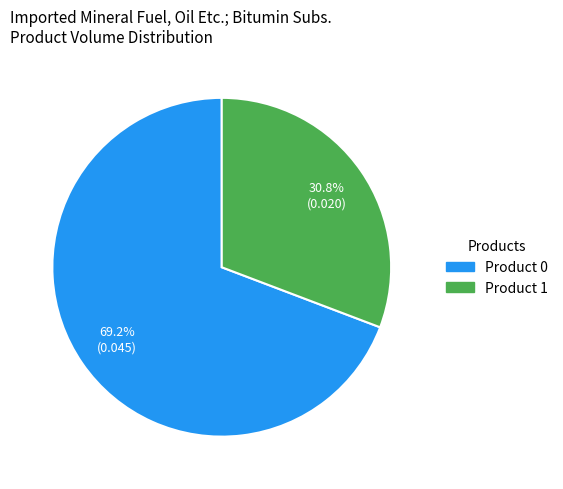

Do Product 1 and Product 0 together represent more than half of the pie?

Yes